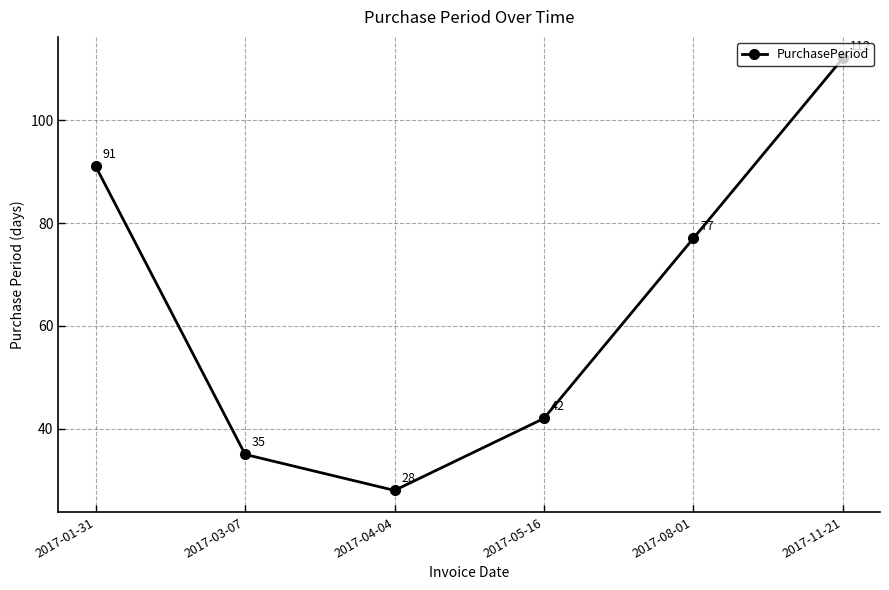

Read the value at 2017-11-21, to the nearest 5.

110